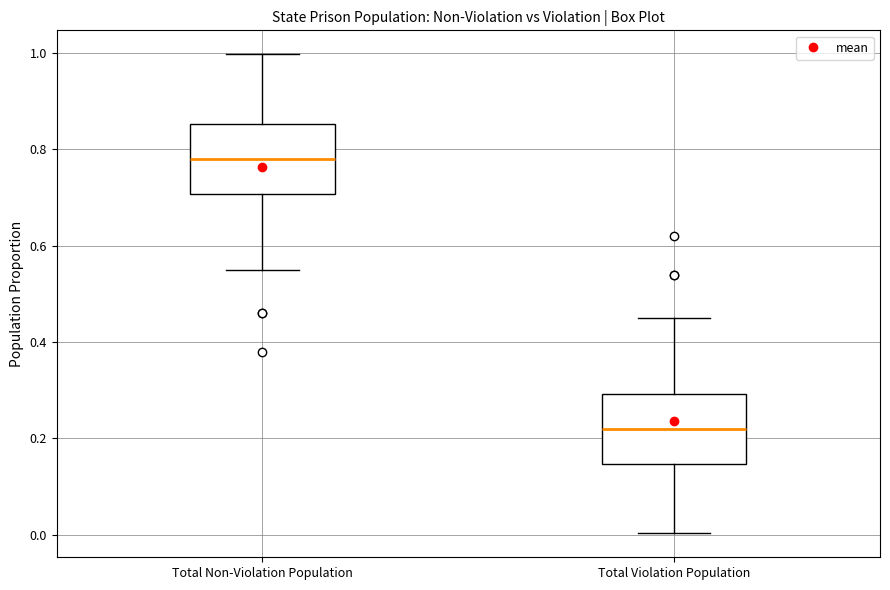

Reading left to right, transcribe this box plot: for each box, give where its median line is, the range the box spans, and where its two whiskers end, as read against the y-axis. The values are not printed on the chart, so give them approximately, as read against the axis.

Total Non-Violation Population: median 0.78, box 0.70 to 0.86, whiskers 0.56 to 1.00
Total Violation Population: median 0.22, box 0.14 to 0.30, whiskers 0.00 to 0.46